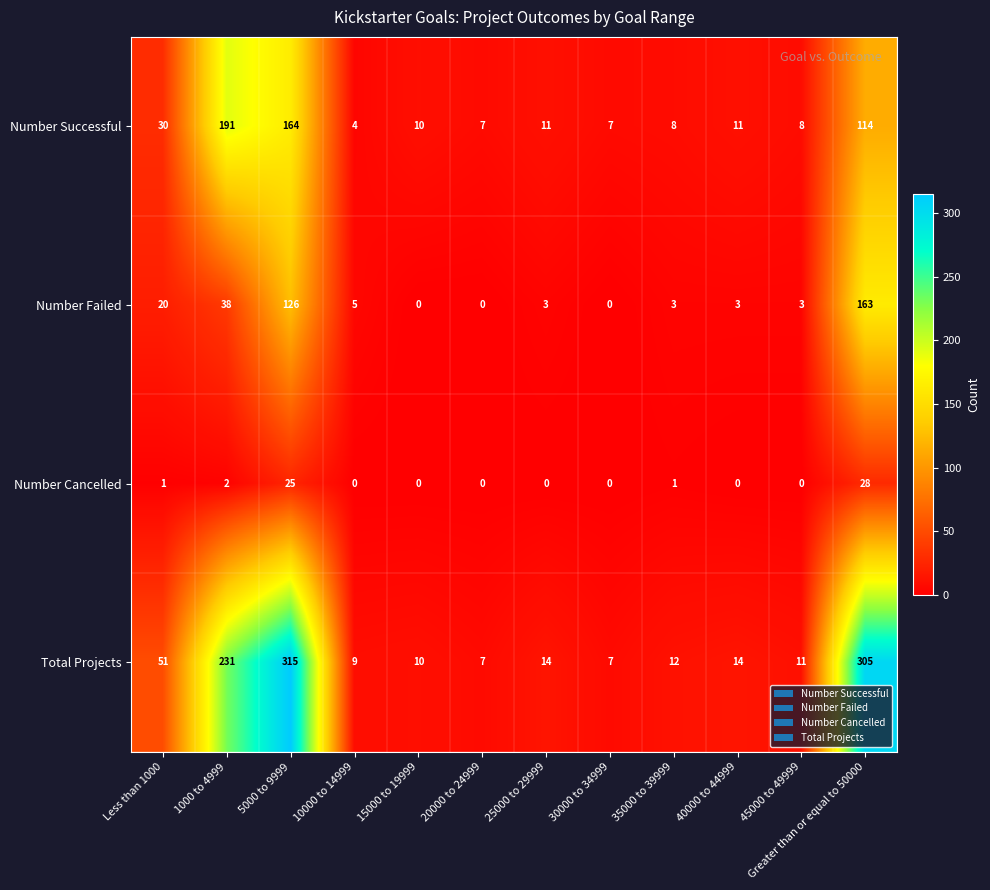

At which category does the chart reach its peak across all series?

5000 to 9999